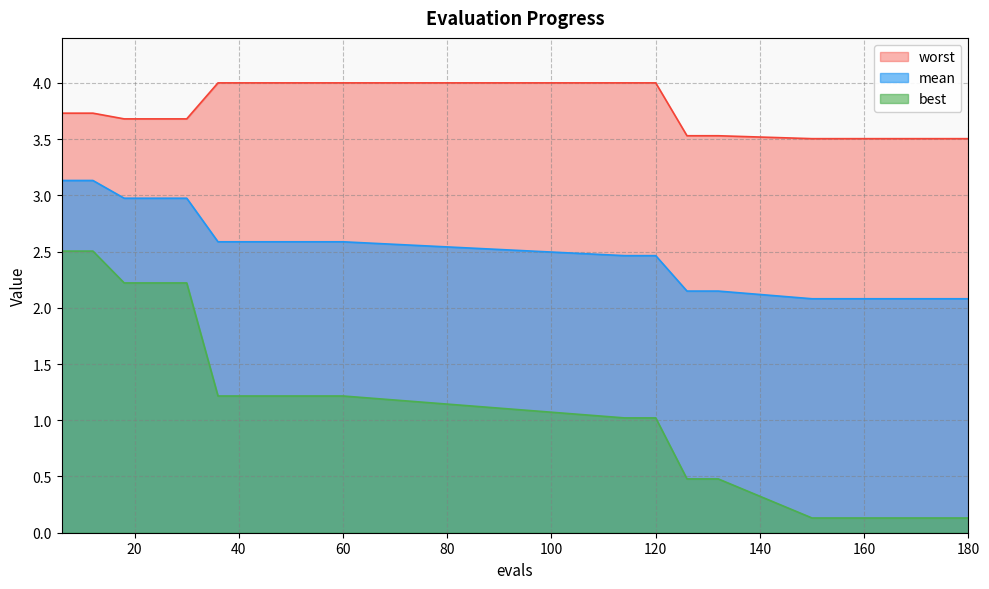

At which category does the chart reach its peak across all series?

36